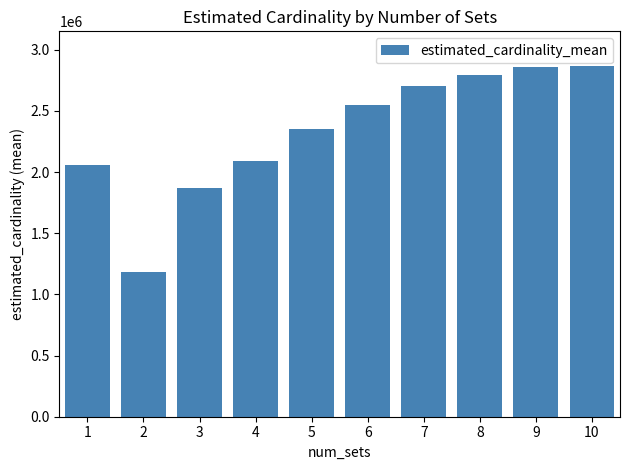

Which has a higher value, 6 or 8?

8